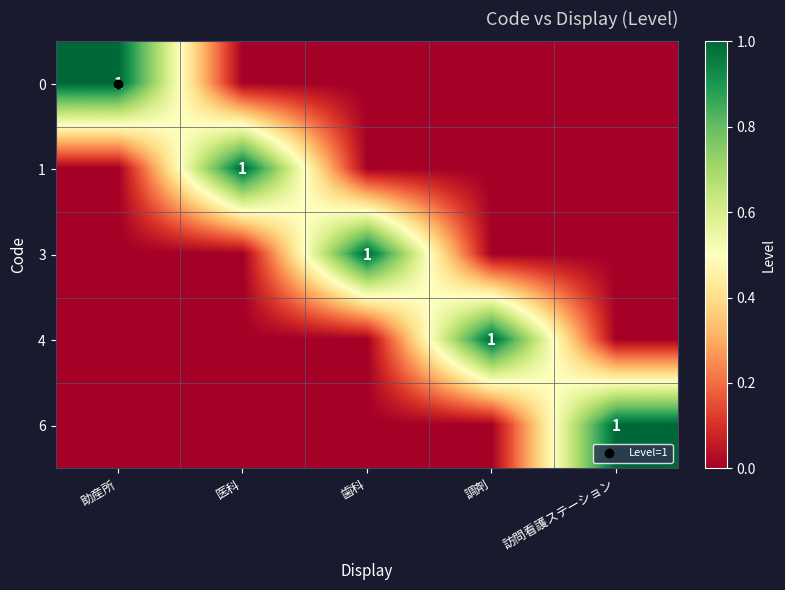

What is the maximum value for 6?

1